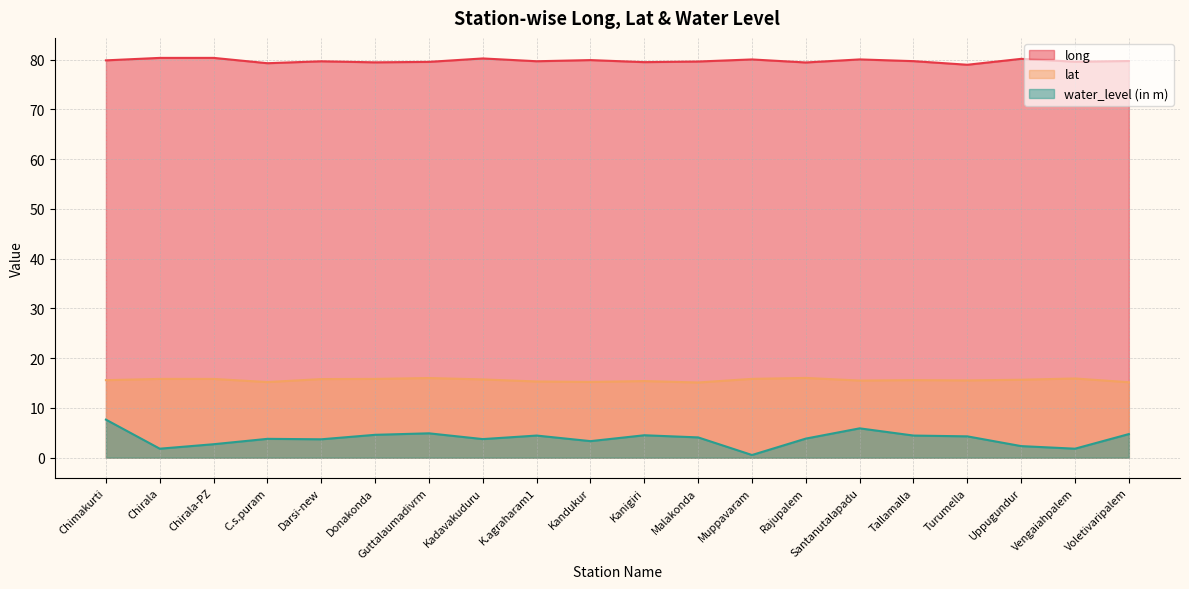

What is the value of the lat point at the 9th from the left?

15.3